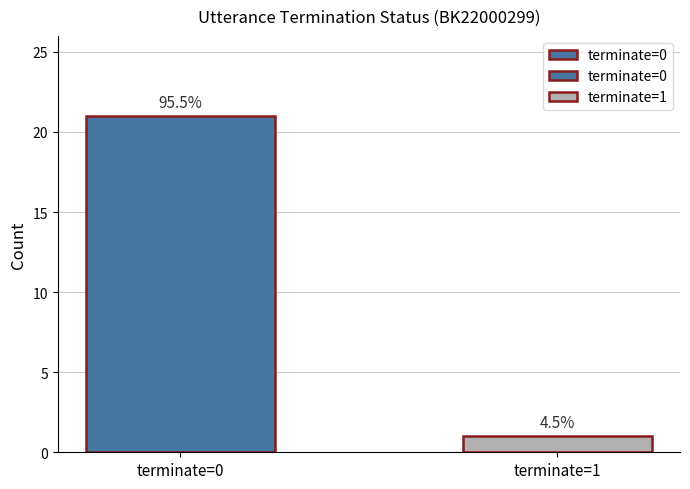

At which label is the value closest to 11?

terminate=0